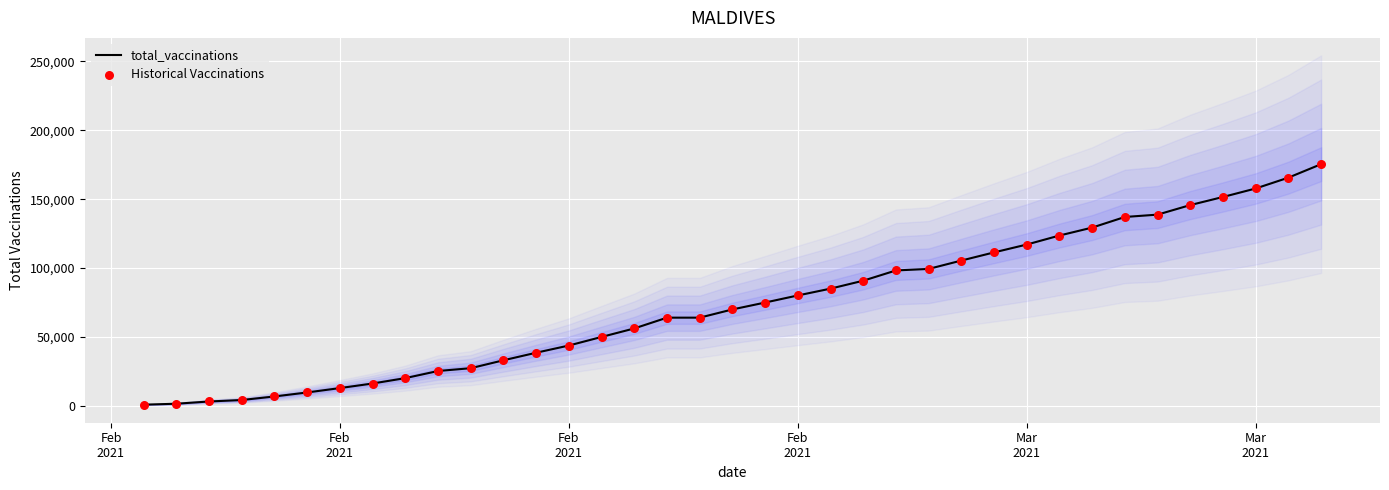

Which series reaches the maximum Y coordinate?

total_vaccinations